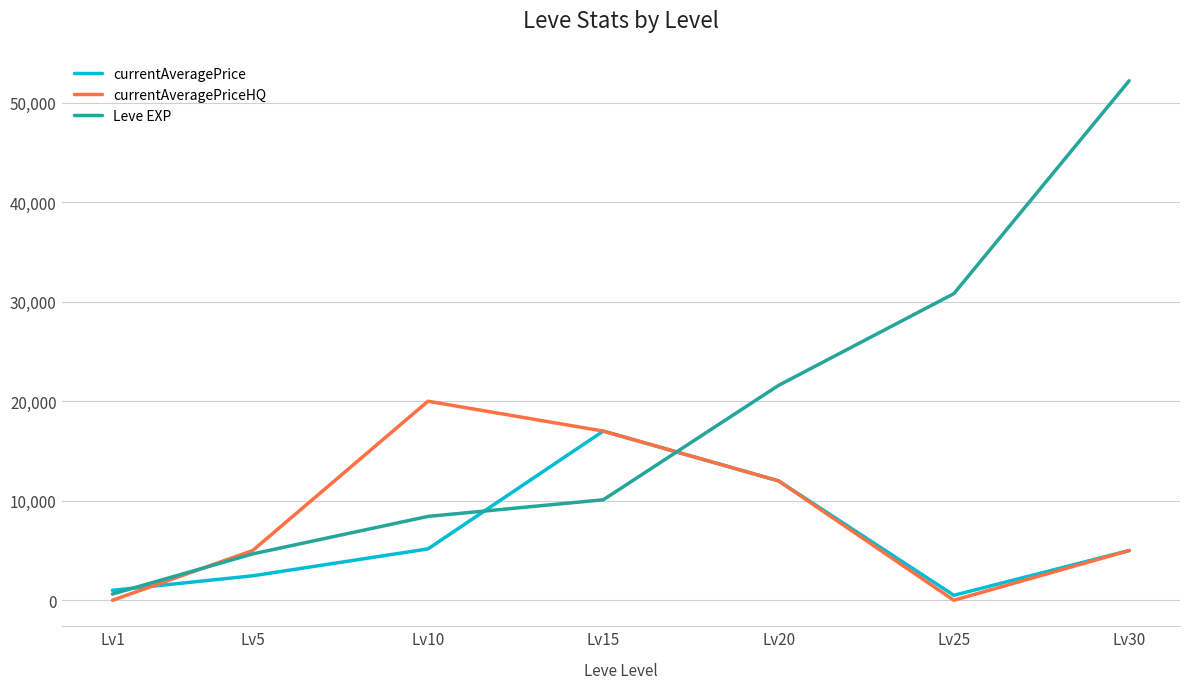

Which series ends up on top after the final intersection of Leve EXP and currentAveragePrice?

Leve EXP